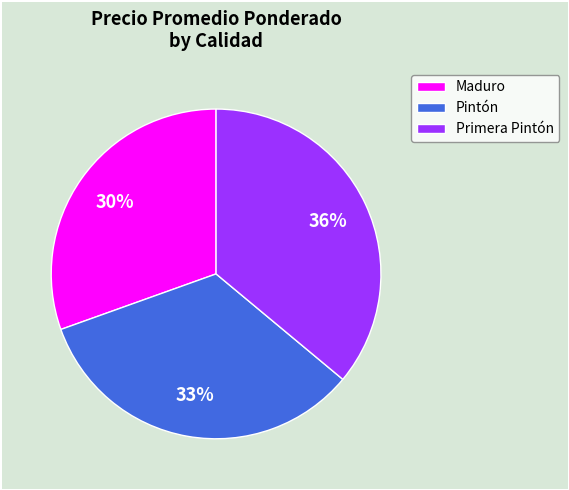

The Maduro slice represents 30% of the pie. True or false?

True